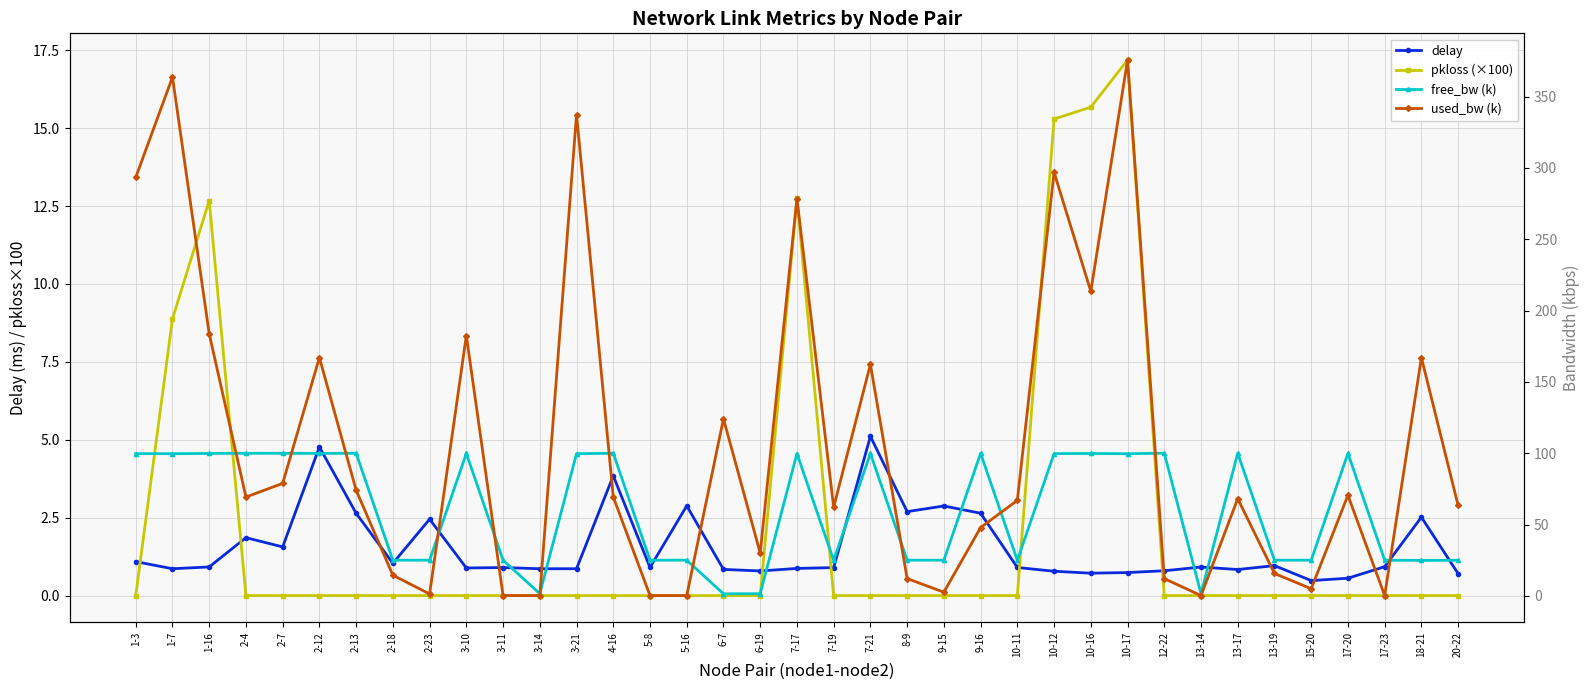

Which category has the highest value in the pkloss (×100) series?

10-17